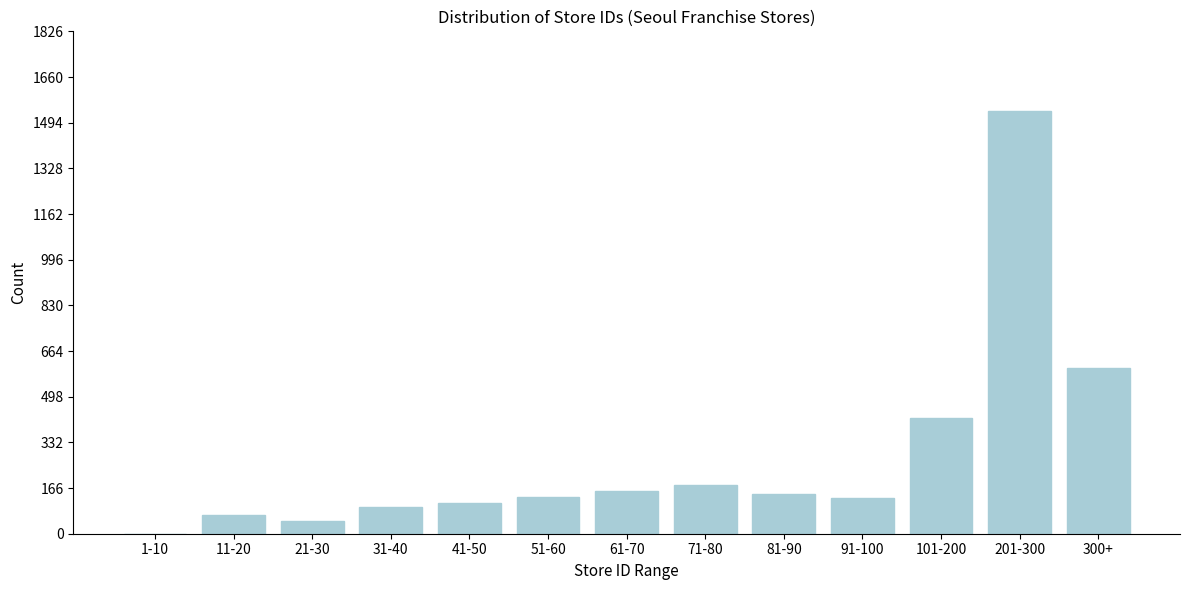

The chart shows a value of 129 at 91-100. True or false?

True